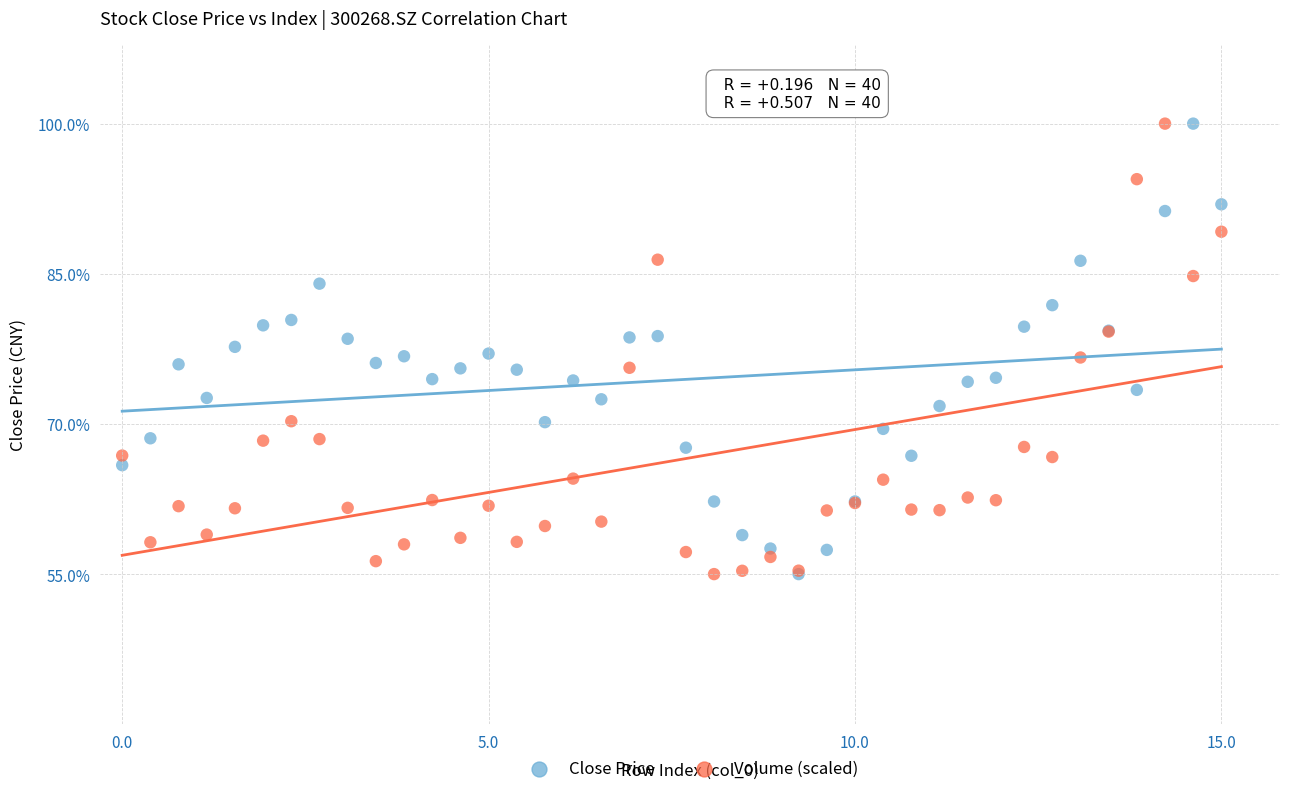

What are all the series names shown in the legend?

Close Price, Volume (scaled)